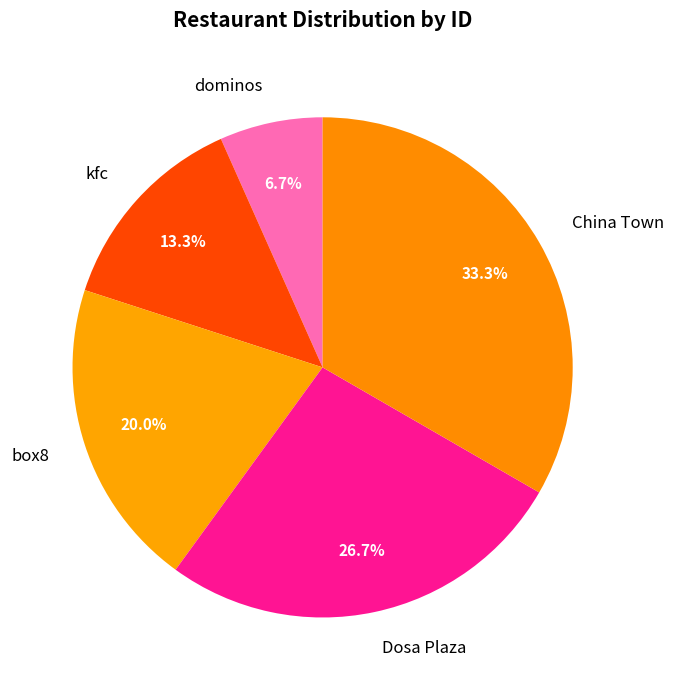

True or false: kfc accounts for 6% of the total.

False